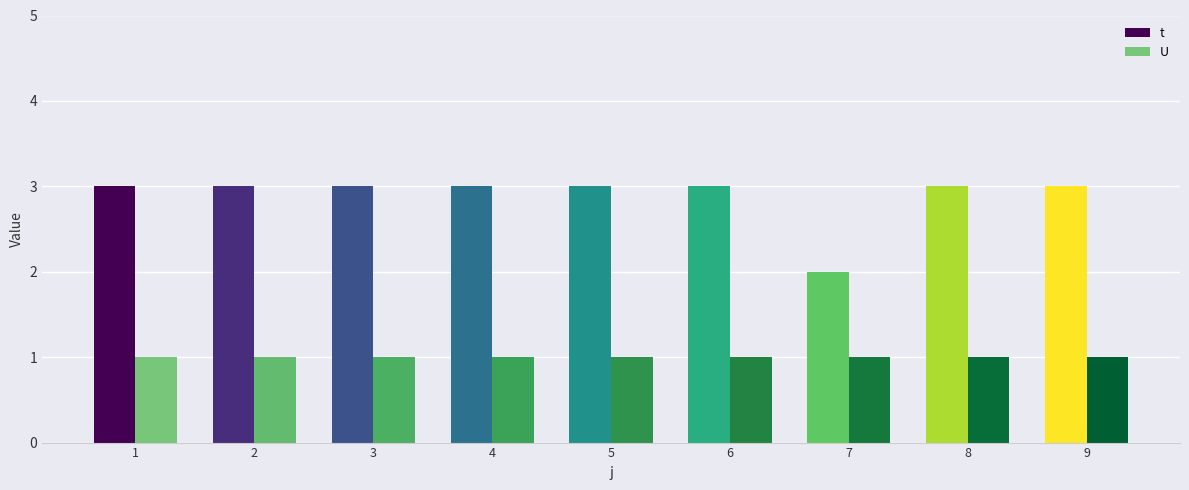

What is the lowest value of the U series?

1